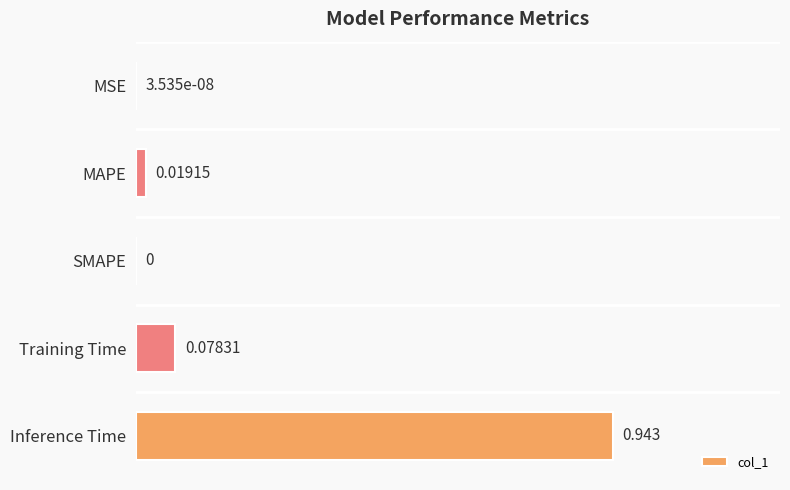

At which category does the chart reach its peak across all series?

Inference Time